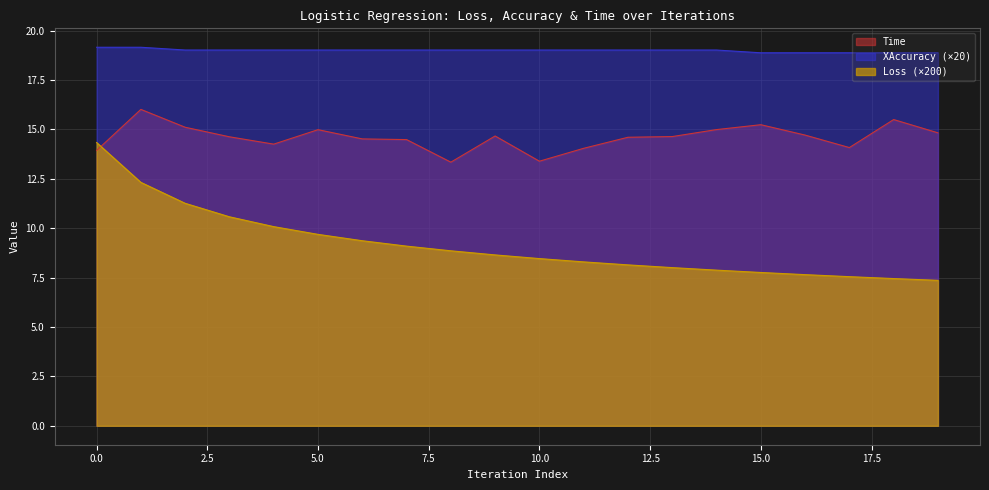

What is the greatest value displayed?

19.2